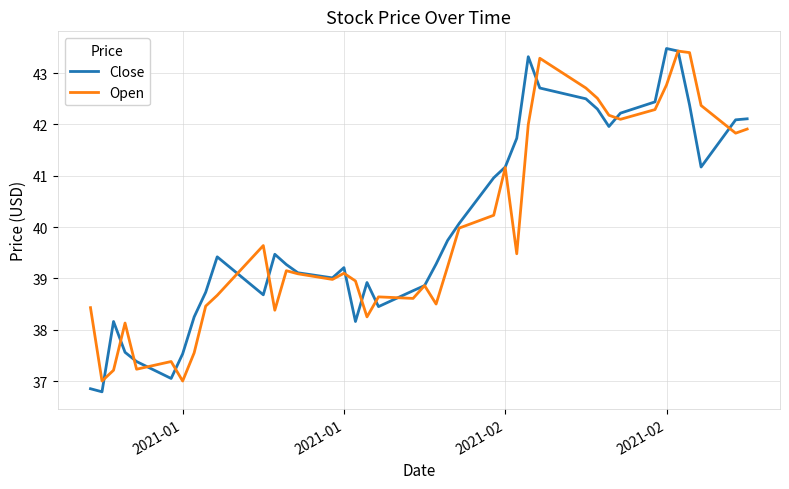

What is the average value of the Open series?

39.9